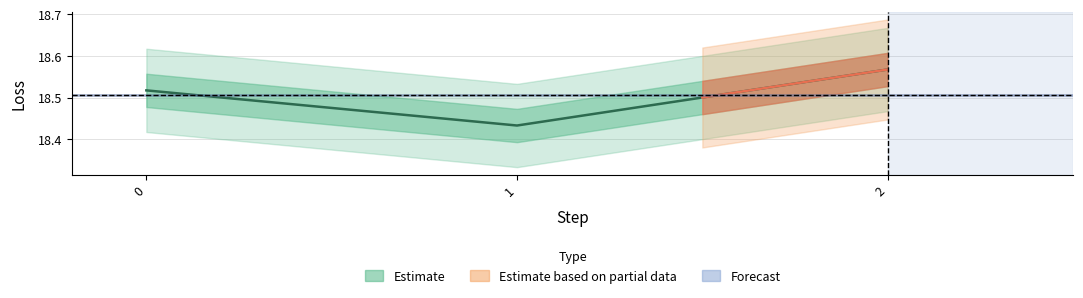

What is the change in value from 0 to 1?

-0.1